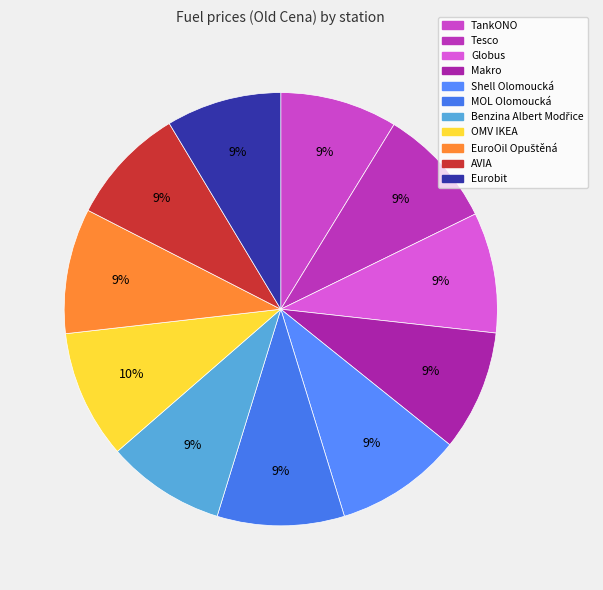

Does any single category account for the majority?

No